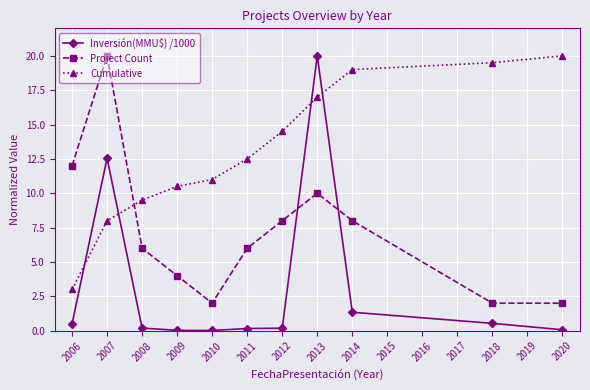

Does the chart have visible grid lines?

Yes